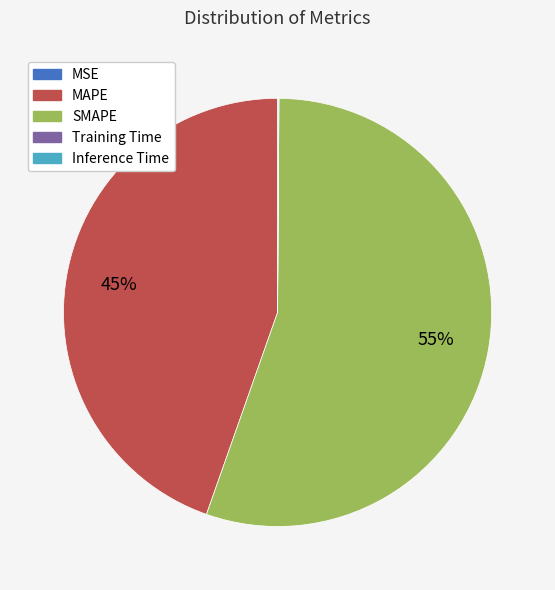

Does any single category account for the majority?

Yes